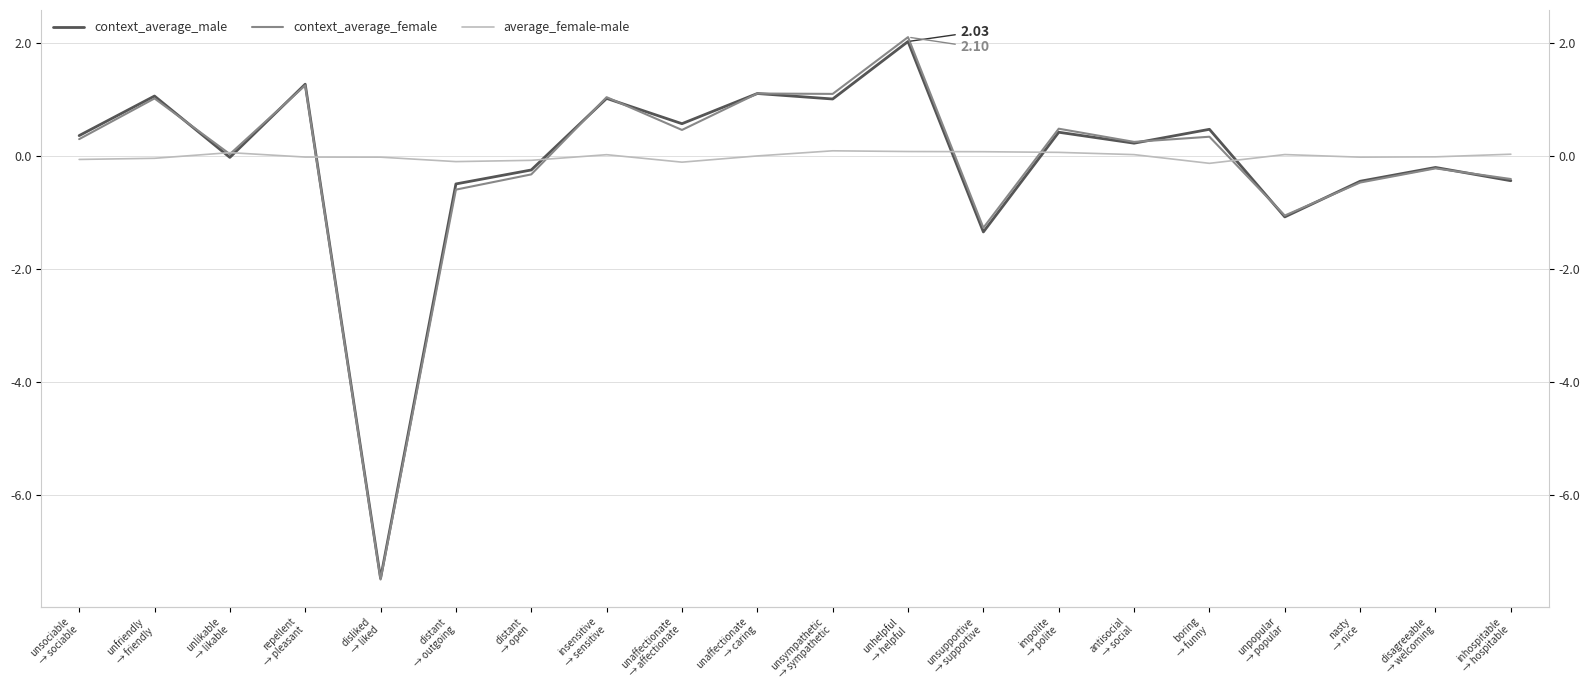

How many series are shown in this chart?

3